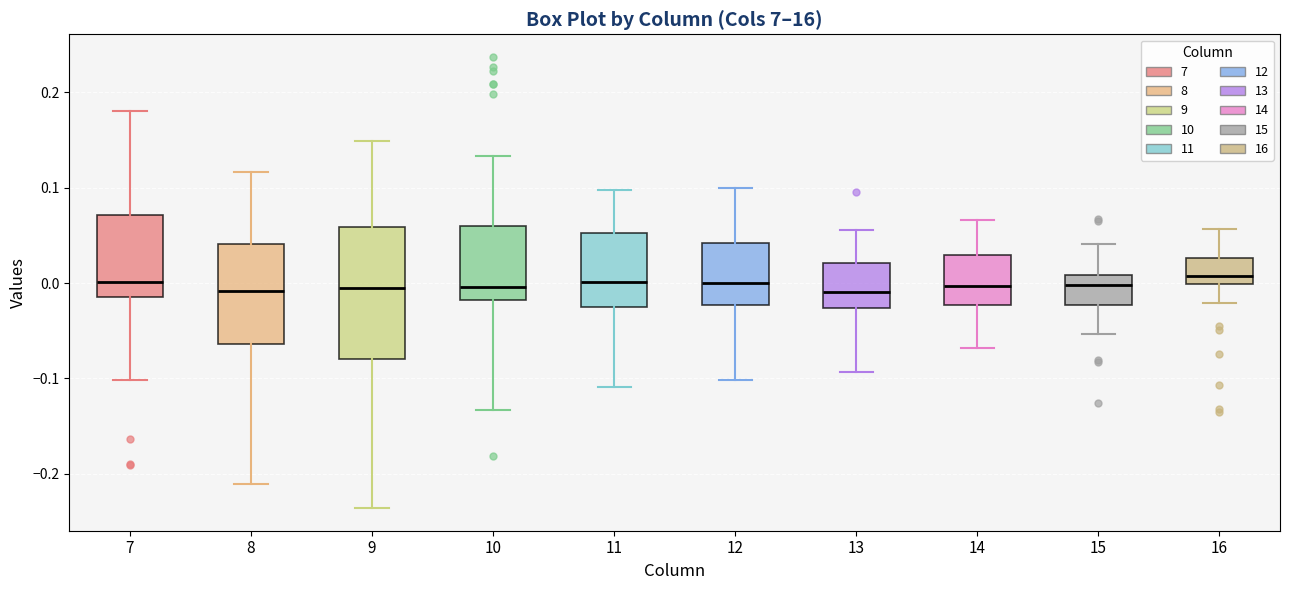

Reading left to right, transcribe this box plot: for each box, give where its median line is, the range the box spans, and where its two whiskers end, as read against the y-axis. The values are not printed on the chart, so give them approximately, as read against the axis.

7: median 0.00, box -0.01 to 0.07, whiskers -0.10 to 0.18
8: median -0.01, box -0.06 to 0.04, whiskers -0.21 to 0.12
9: median 0.00, box -0.08 to 0.06, whiskers -0.24 to 0.15
10: median 0.00, box -0.02 to 0.06, whiskers -0.13 to 0.13
11: median 0.00, box -0.03 to 0.05, whiskers -0.11 to 0.10
12: median 0.00, box -0.02 to 0.04, whiskers -0.10 to 0.10
13: median -0.01, box -0.03 to 0.02, whiskers -0.09 to 0.06
14: median 0.00, box -0.02 to 0.03, whiskers -0.07 to 0.07
15: median 0.00, box -0.02 to 0.01, whiskers -0.05 to 0.04
16: median 0.01, box 0.00 to 0.03, whiskers -0.02 to 0.06